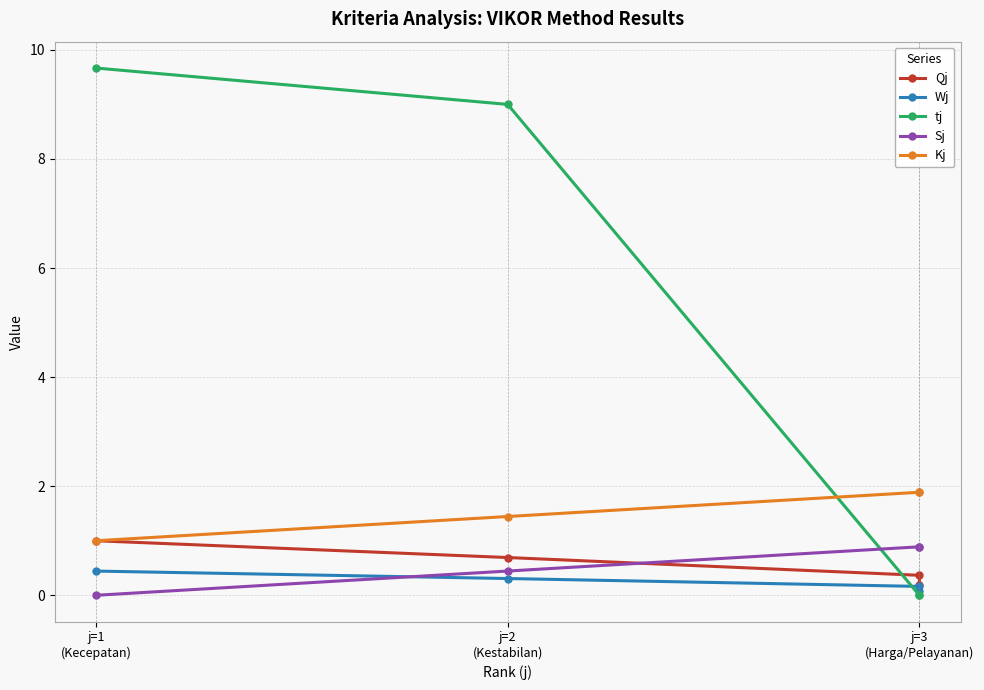

The Sj series shows 0.5 at j=3 (Harga/Pelayanan). True or false?

False